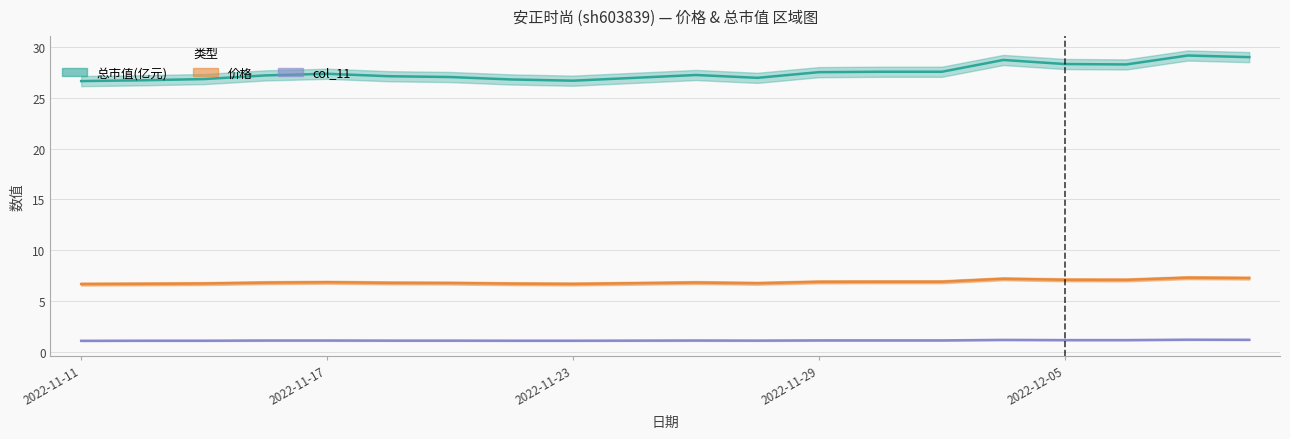

True or false: 总市值(亿元) and 价格 intersect in this chart.

False